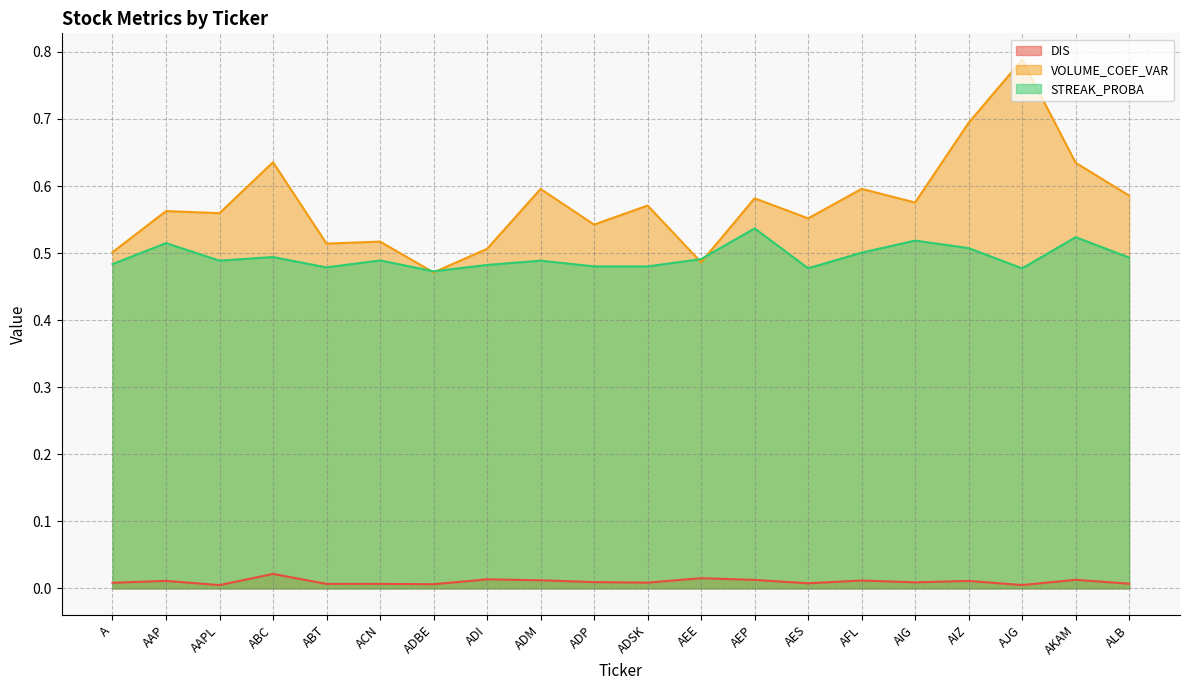

Where do VOLUME_COEF_VAR and STREAK_PROBA first cross each other?

ACN and ADBE